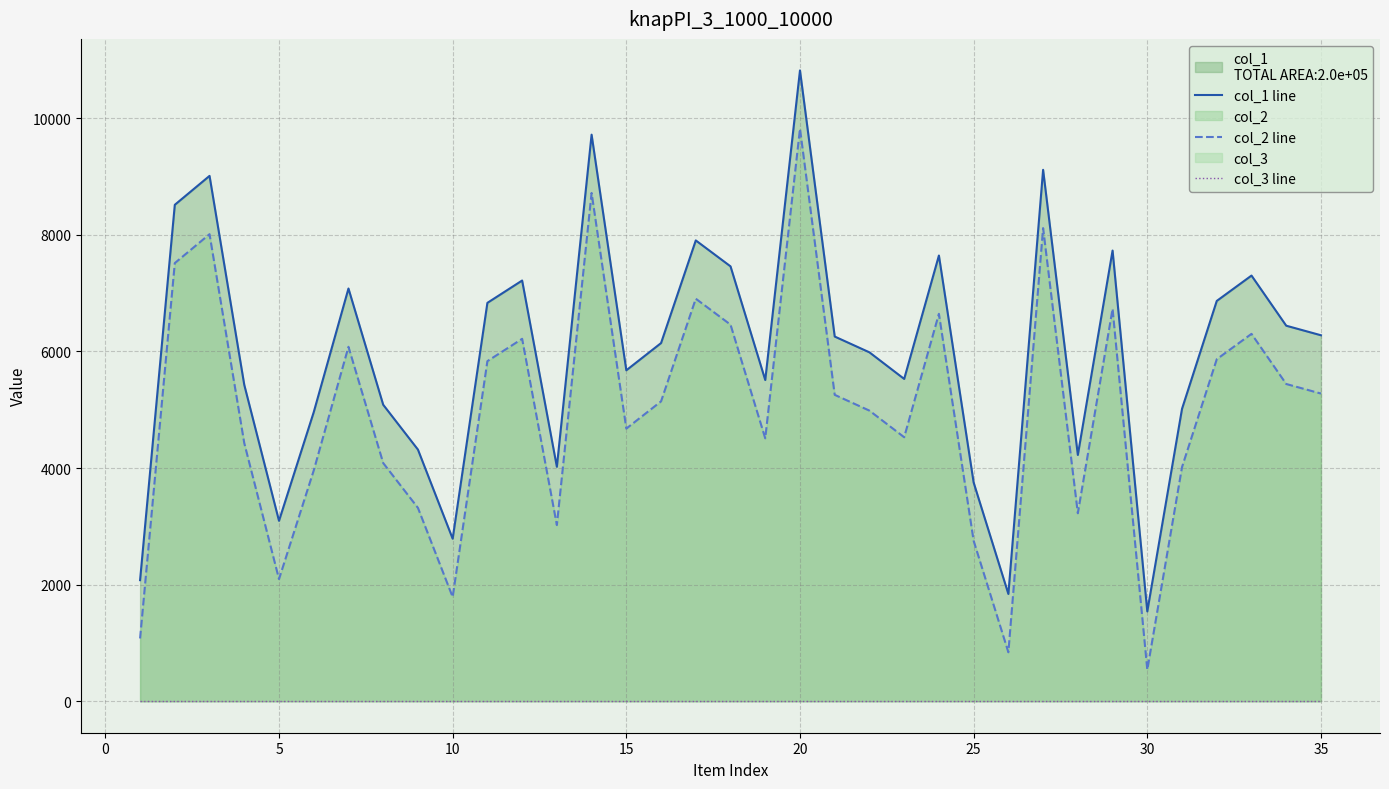

What is the average value of the col_1 line series?

5976